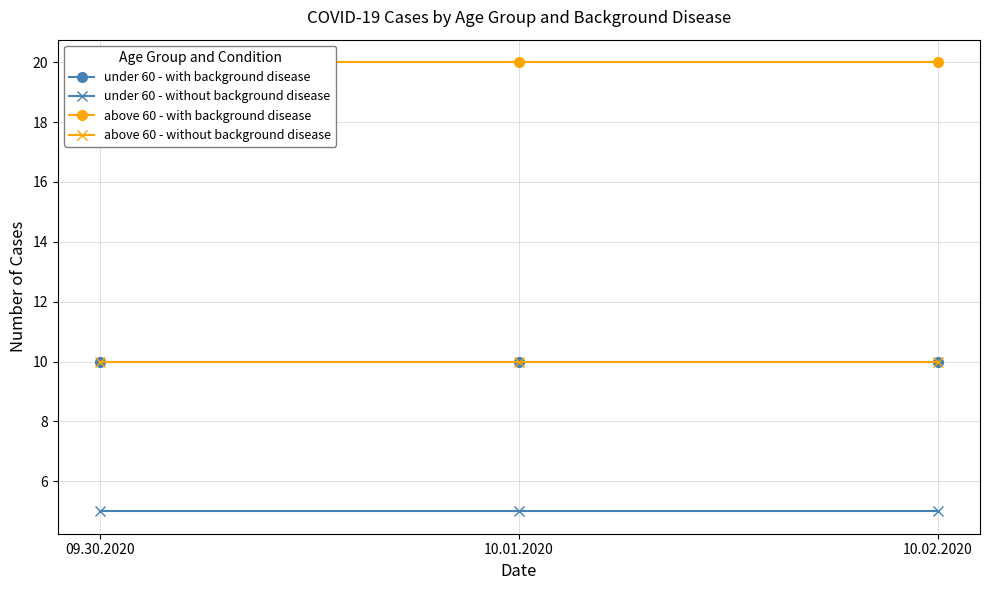

What are all the series names shown in the legend?

under 60 - with background disease, under 60 - without background disease, above 60 - with background disease, above 60 - without background disease